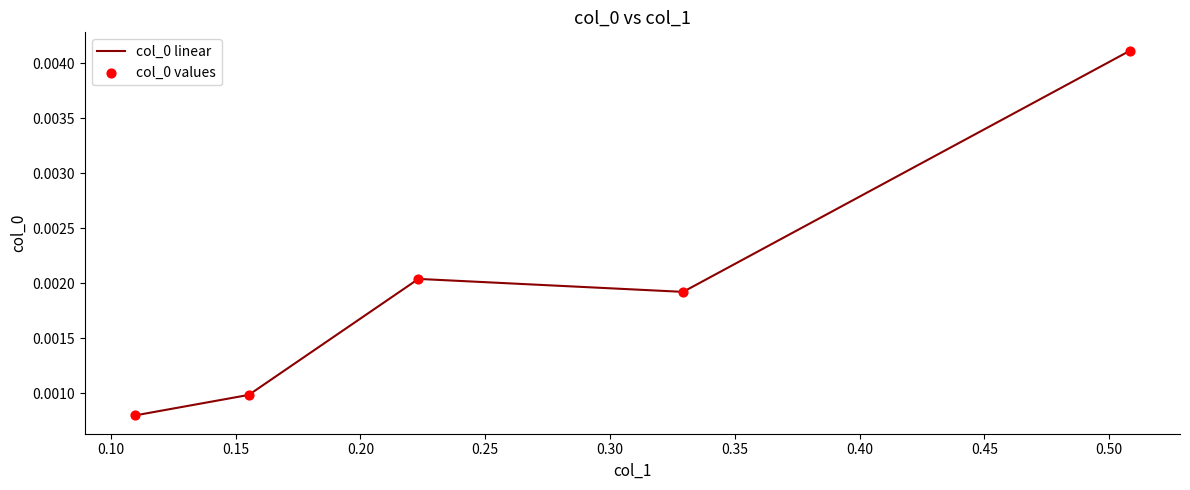

What are all the series names shown in the legend?

col_0 linear, col_0 values